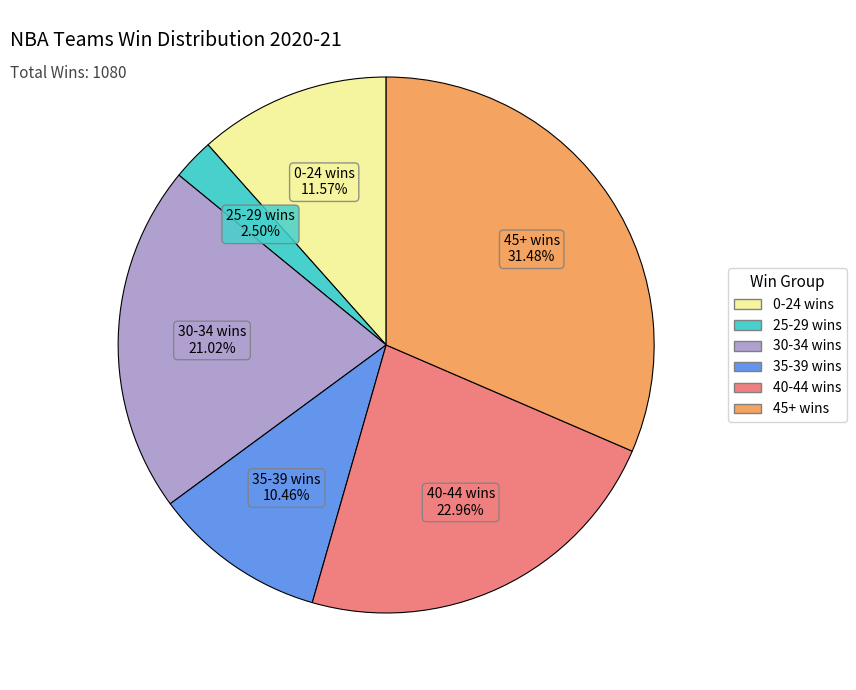

How many slices are in this pie chart?

6